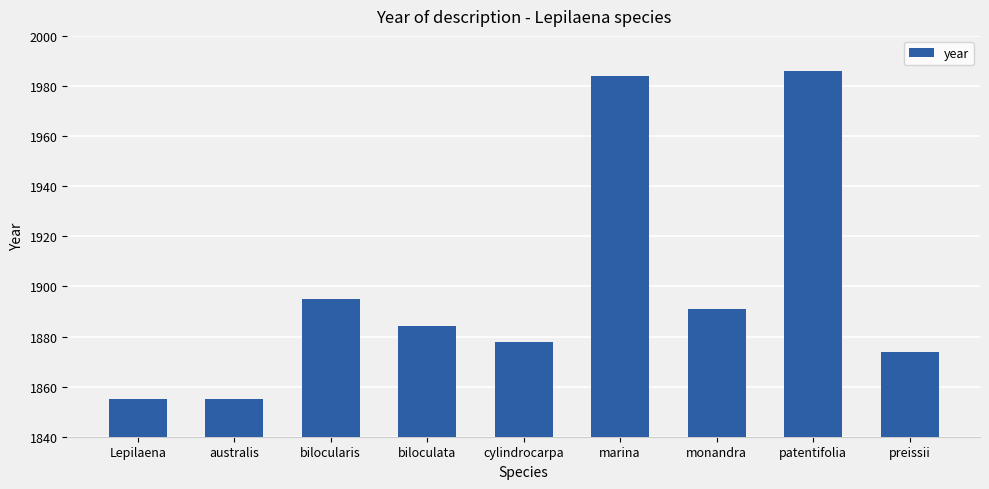

How many categories are shown in the chart?

9